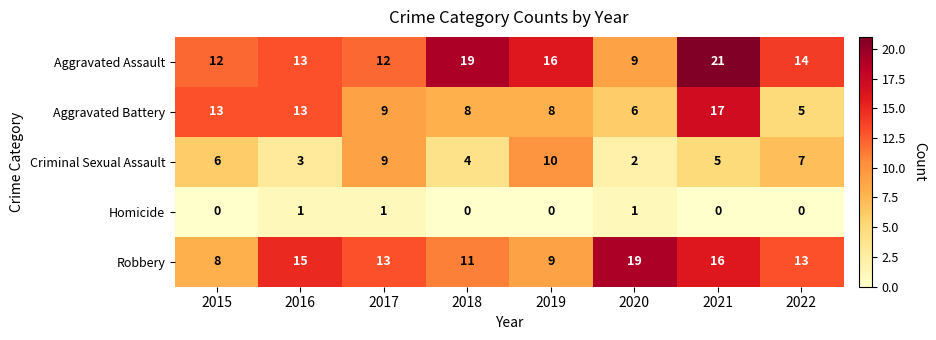

The value of Robbery at 2016 is 15. True or false?

True